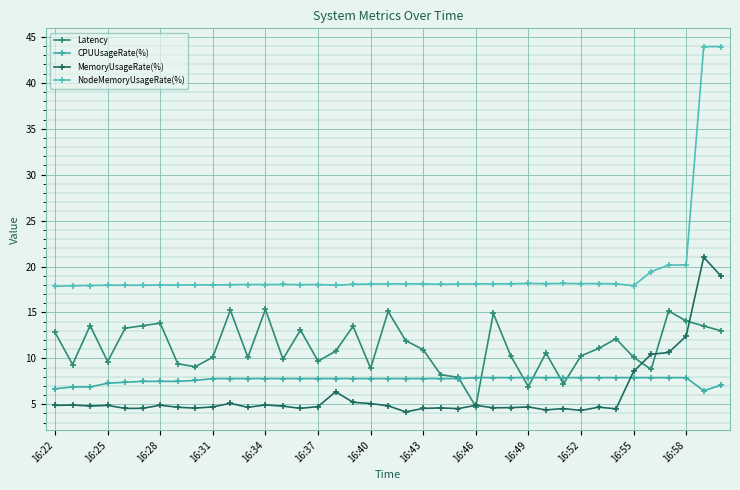

In Latency, how many points are higher than both neighbors (excluding endpoints)?

11